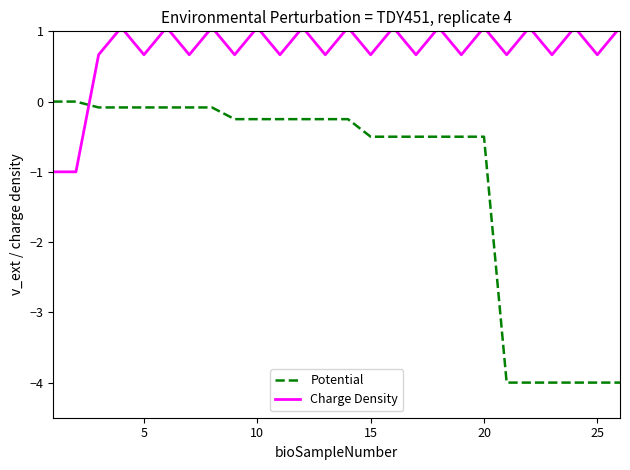

What is the smallest value displayed?

-4.0